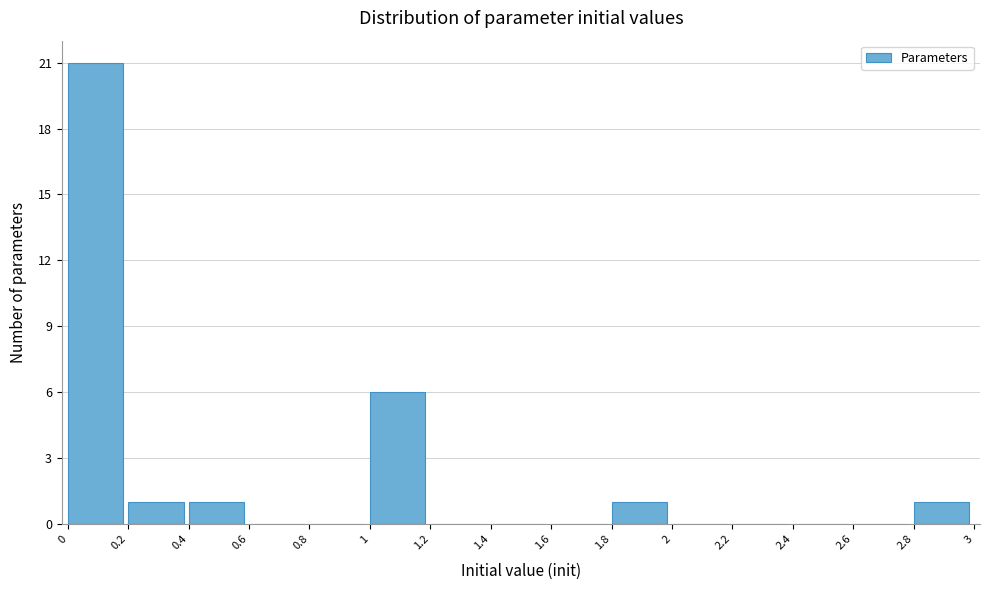

What is the height of the bar covering 0.4 to 0.6 on the x-axis? The values are not printed on the chart, so give them approximately, as read against the axis.

1